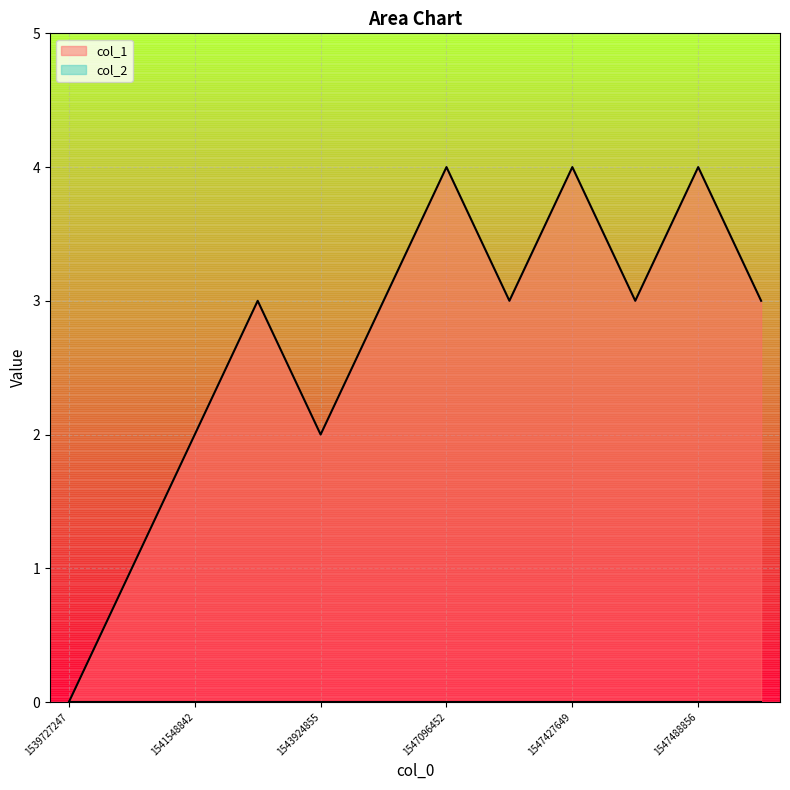

What is the value of the 5th point from the left?

2